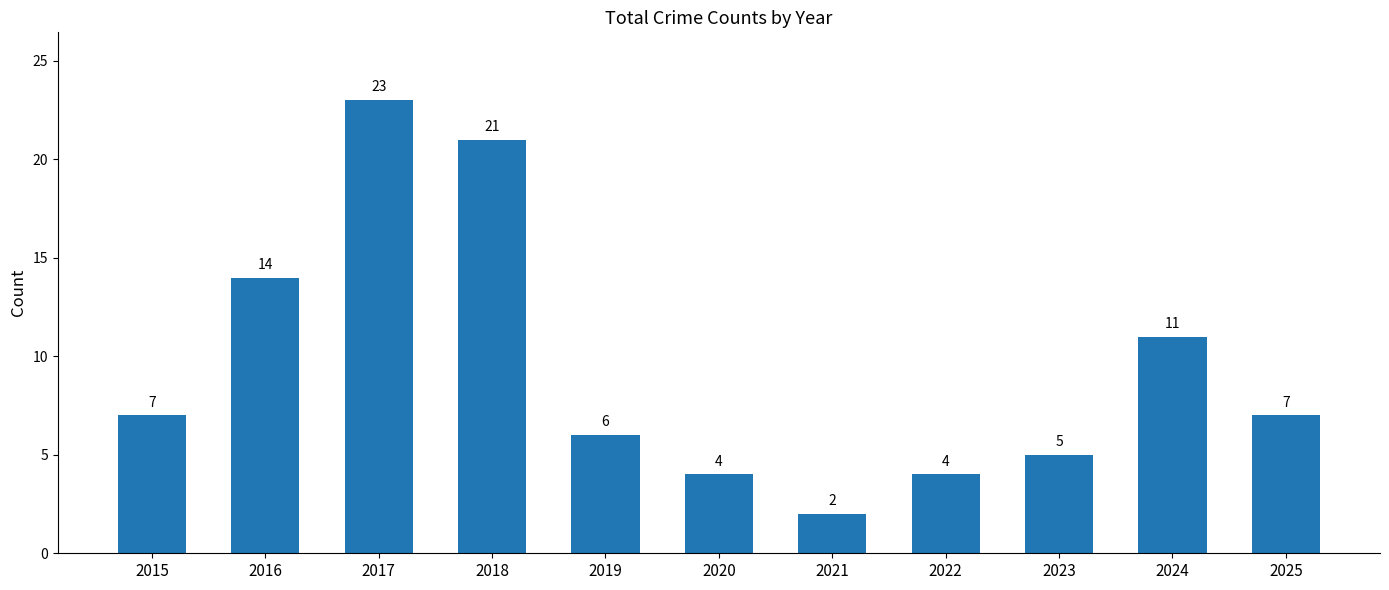

Between 2021 and 2017, which is larger?

2017